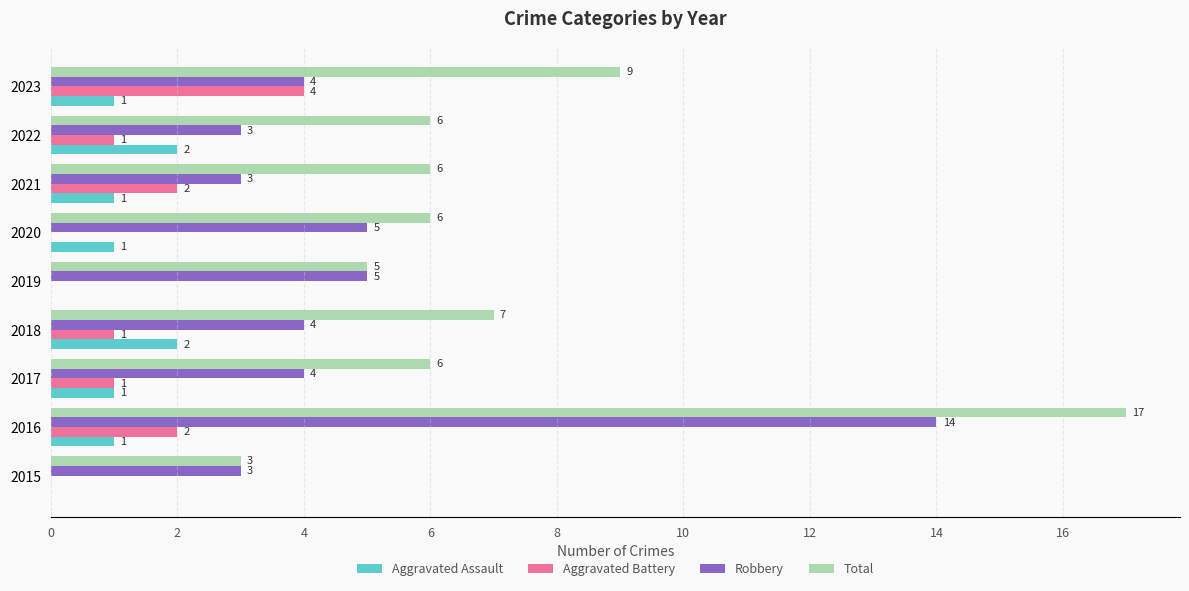

Which series has the widest spread of values?

Total